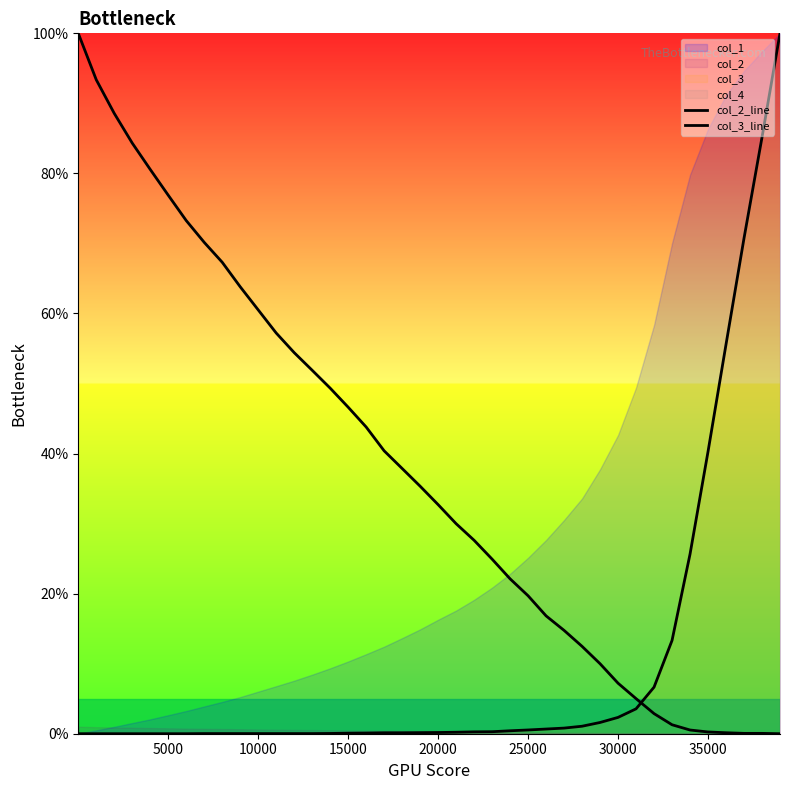

How many data points does each series have?

40